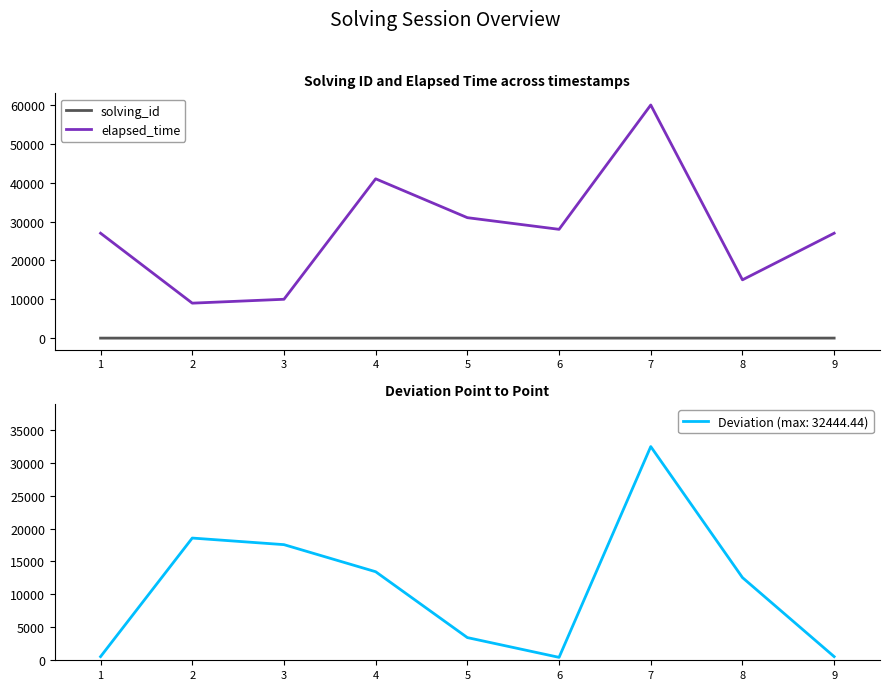

What is the difference between the maximum and minimum values in the solving_id series?

8